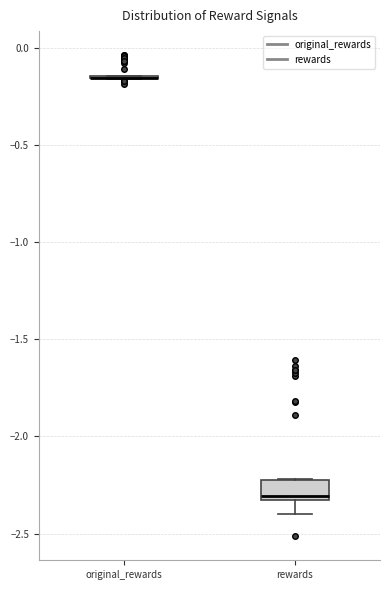

Where is the upper edge of the box for rewards on the y-axis? The values are not printed on the chart, so give them approximately, as read against the axis.

-2.20